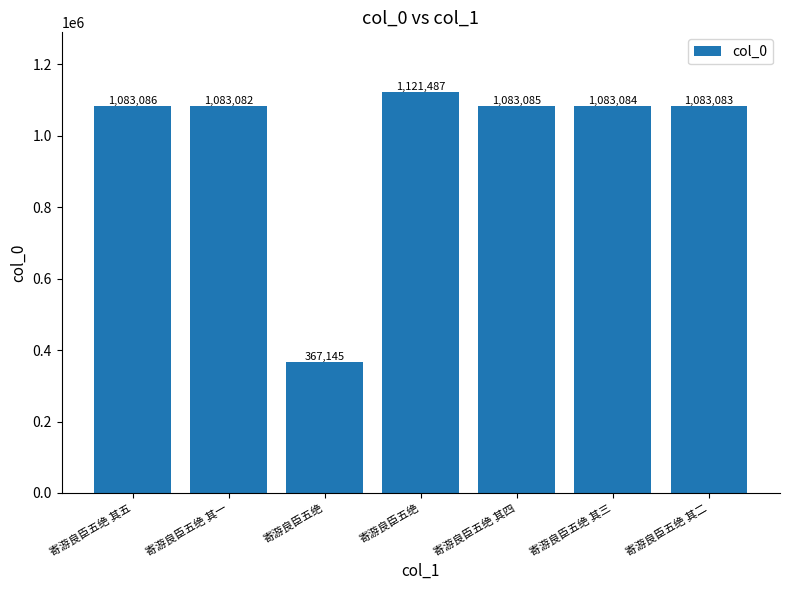

Read the value at 寄游良臣五绝 其四, to the nearest 100.

1083100